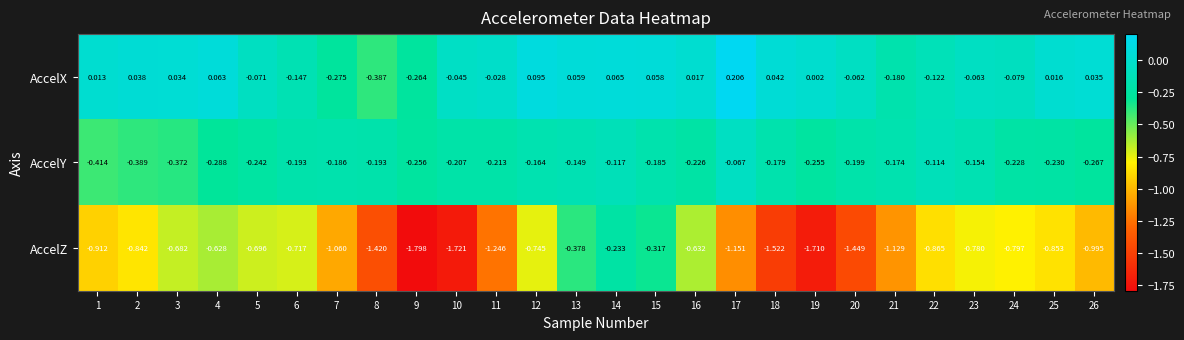

At which category is the sum across all series the highest?

14